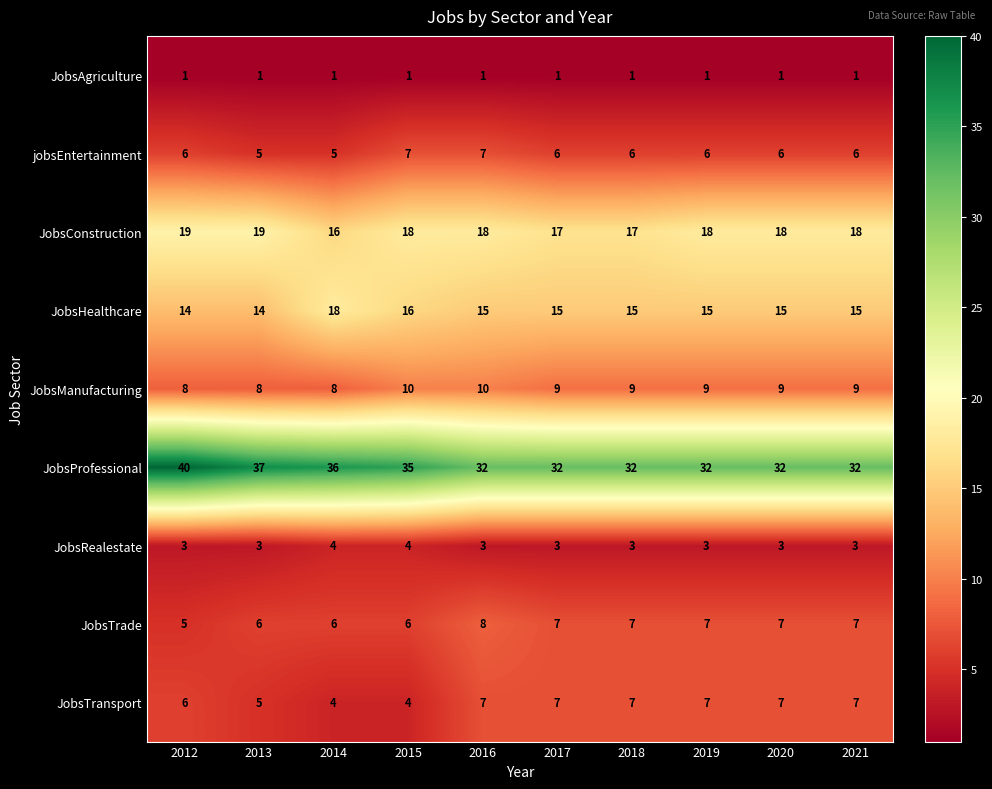

What is the sum of all JobsTransport values?

61